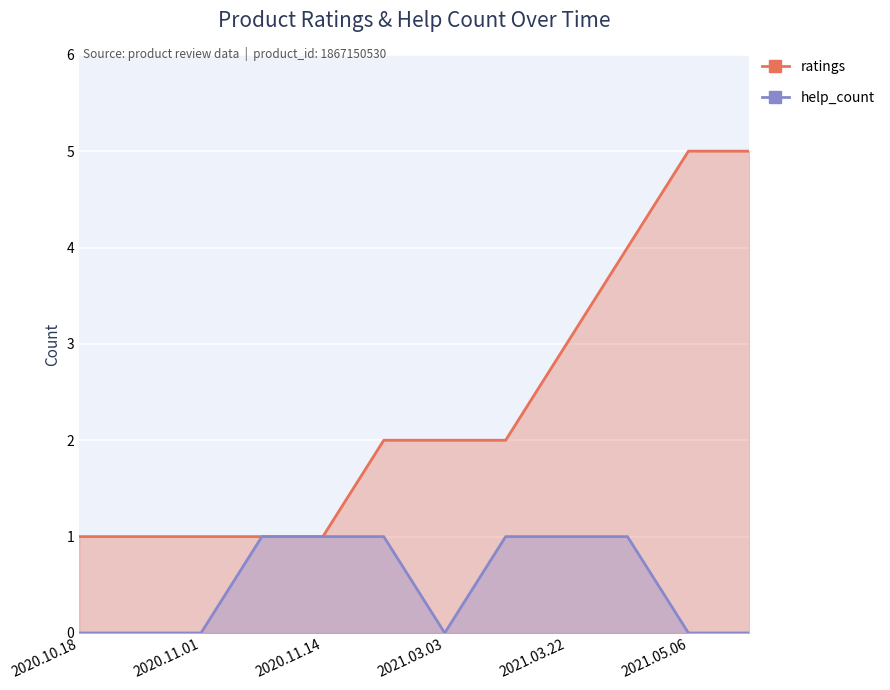

The value of ratings at 2020.11.14 is 1. True or false?

True